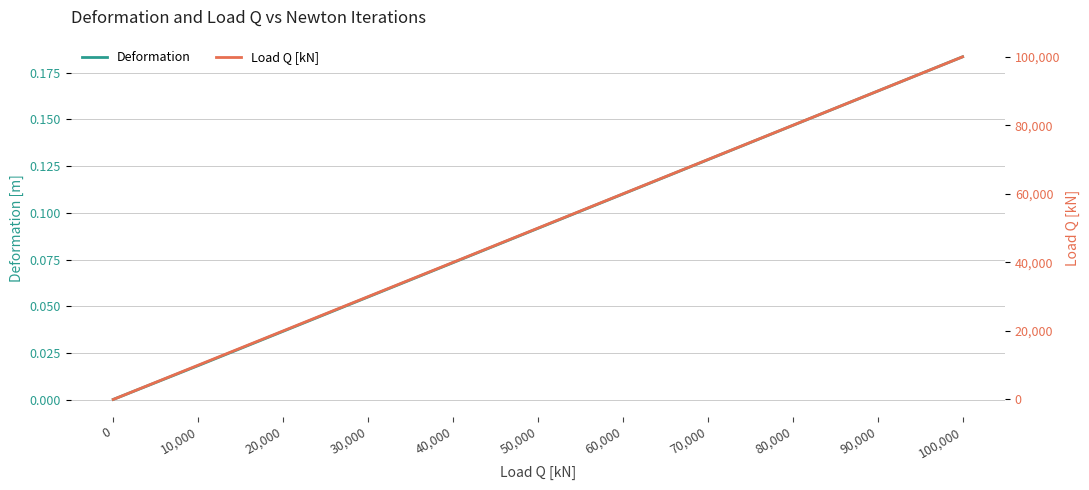

Between which two adjacent categories do Load Q [kN] and Deformation first intersect?

0 and 10,000